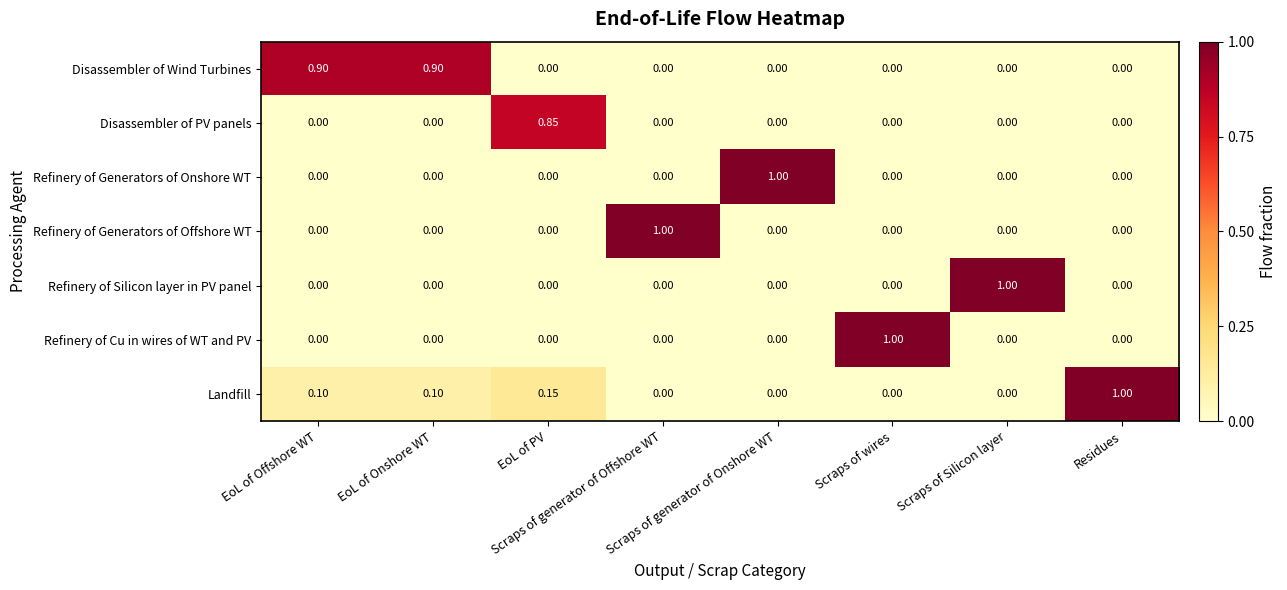

How many distinct data groups are displayed?

7